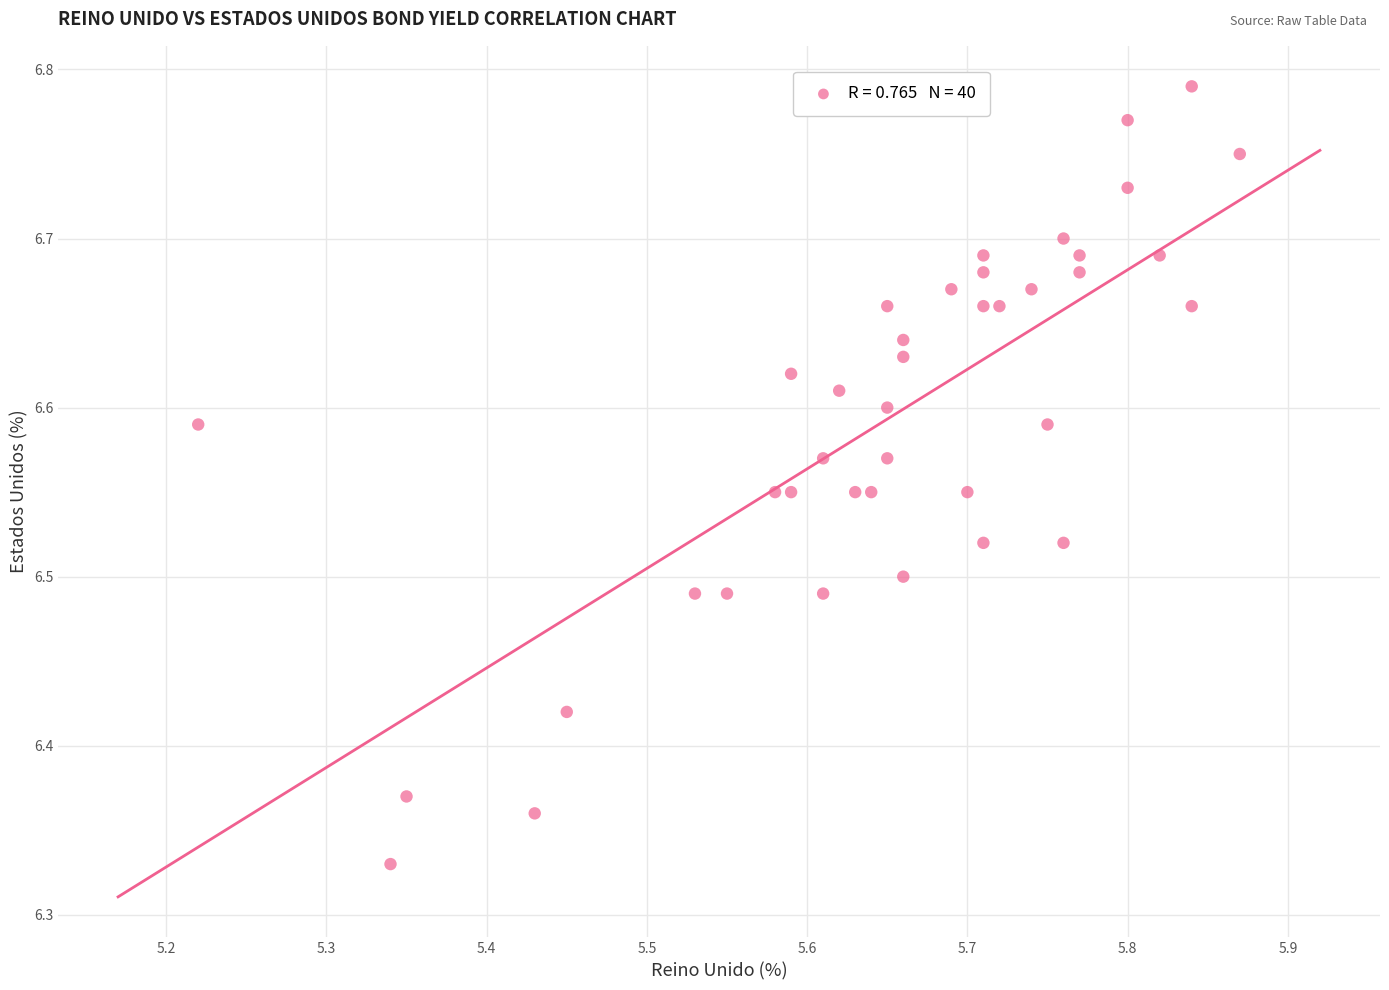

What is the range of Y values (max minus min)?

0.5